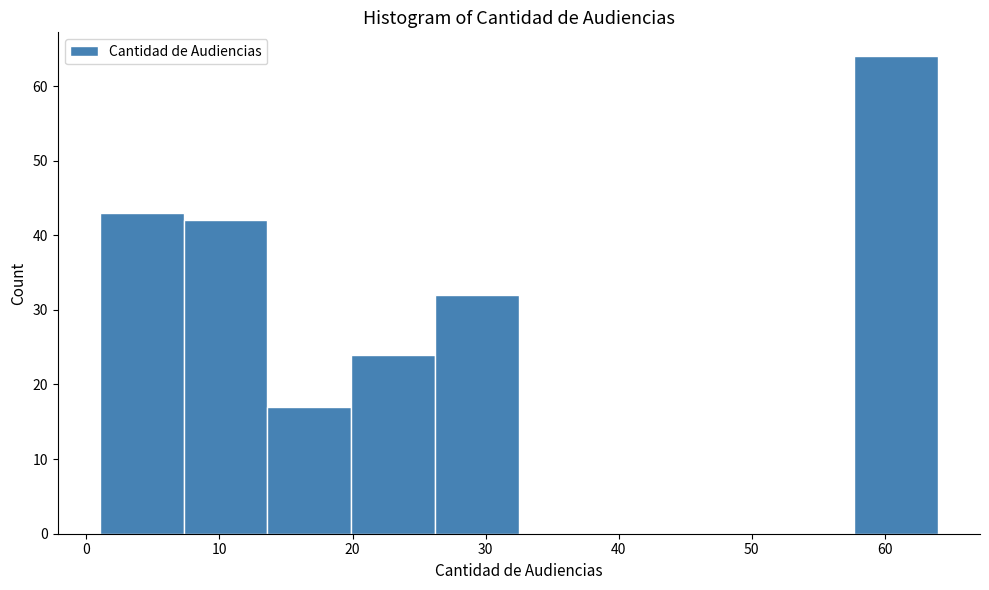

Which range on the x-axis has the tallest bar?

57.7 to 64.0